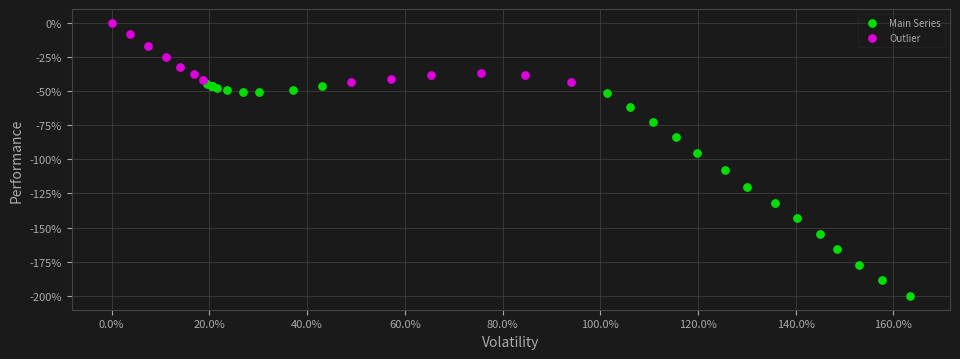

Which series has the largest Y range (max minus min)?

Main Series